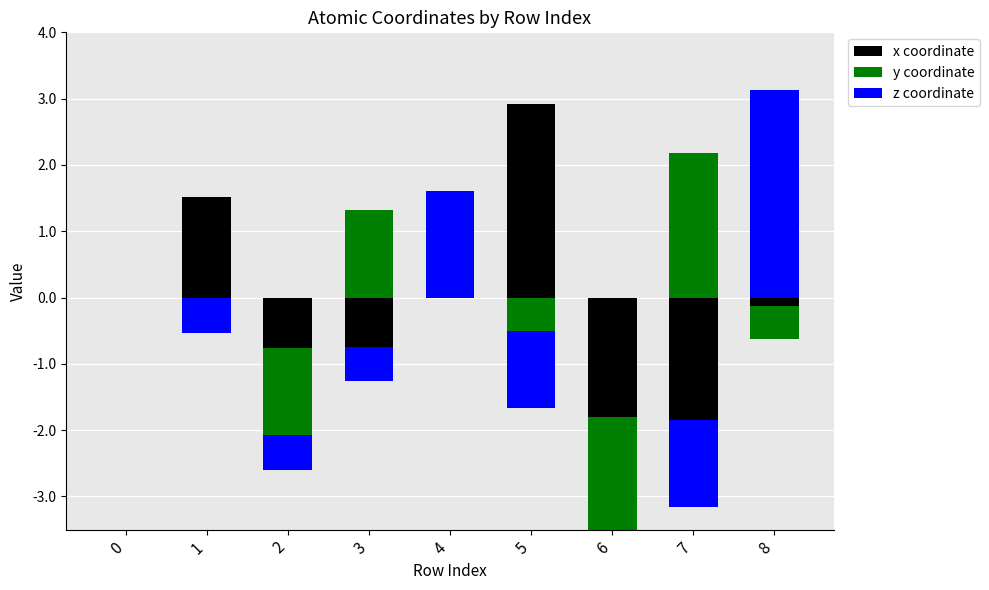

How many values in the z series exceed 0?

2